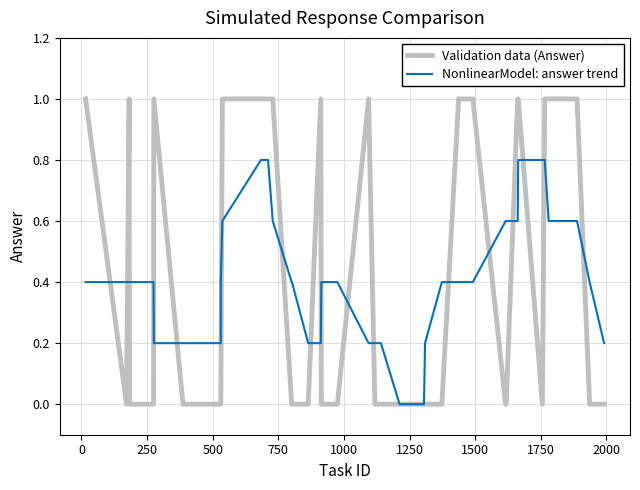

Is the value of Validation data (Answer) at 37 greater than the value of NonlinearModel: answer trend at 37?

Yes